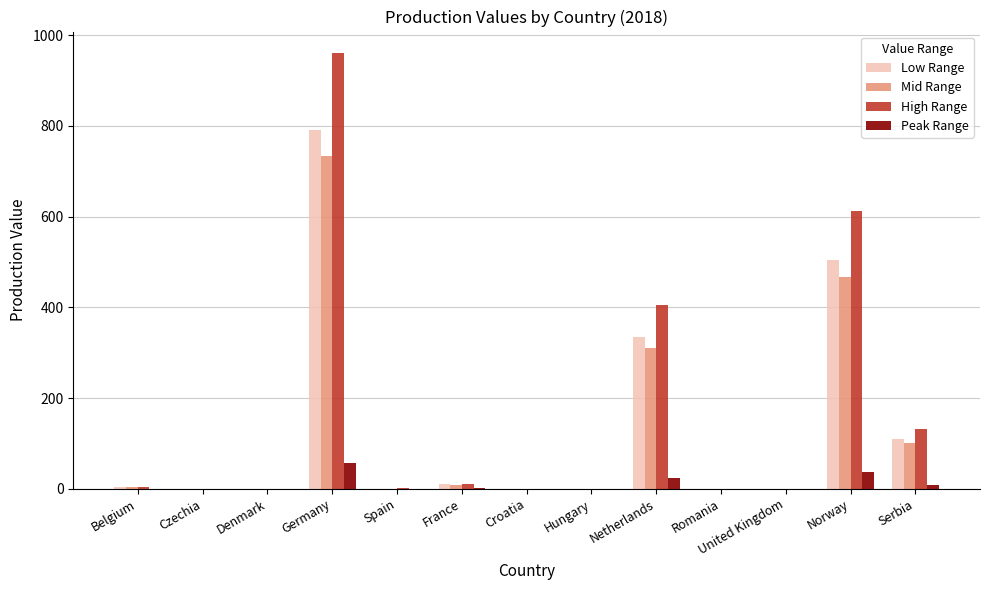

At which category does the chart reach its peak across all series?

Germany